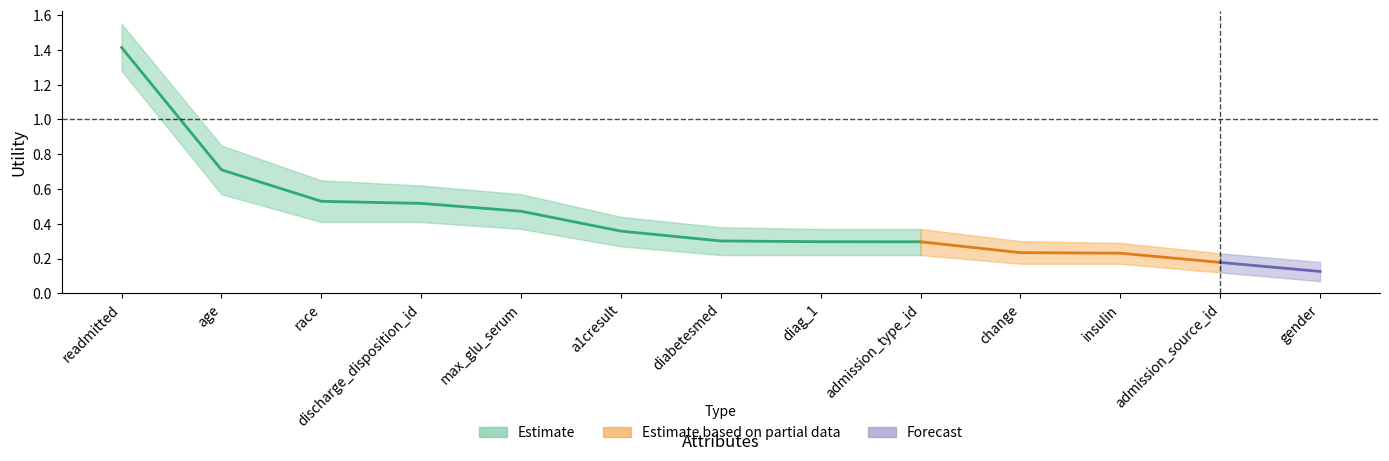

Reading right to left, transcribe all the data shown in this chart.

0.1	0.2	0.2	0.2	0.3	0.3	0.3	0.4	0.5	0.5	0.5	0.7	1.4